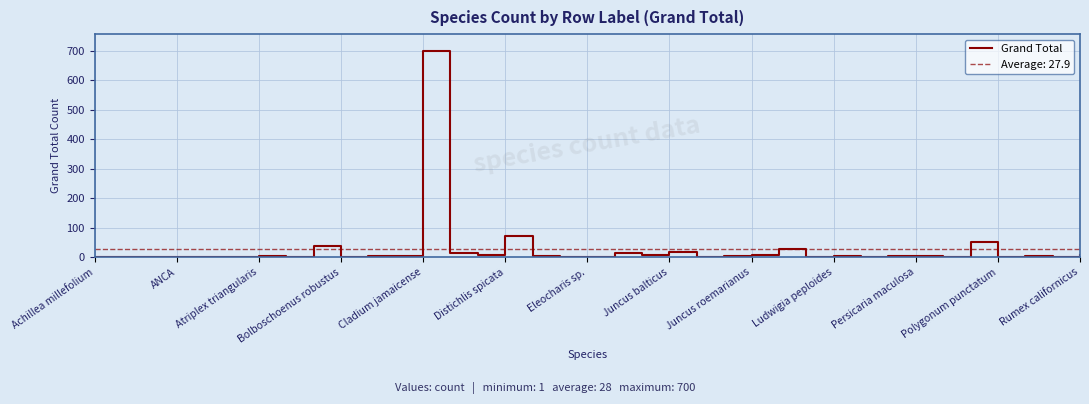

What is the maximum value for Grand Total?

700